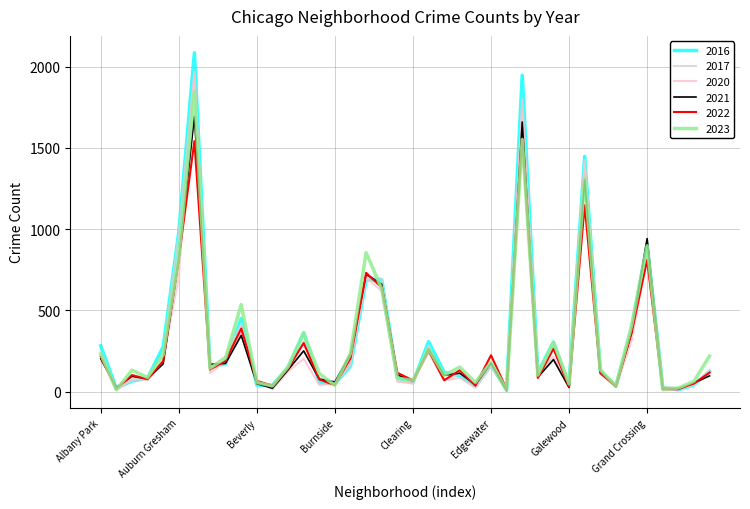

Which series has the widest spread of values?

2016